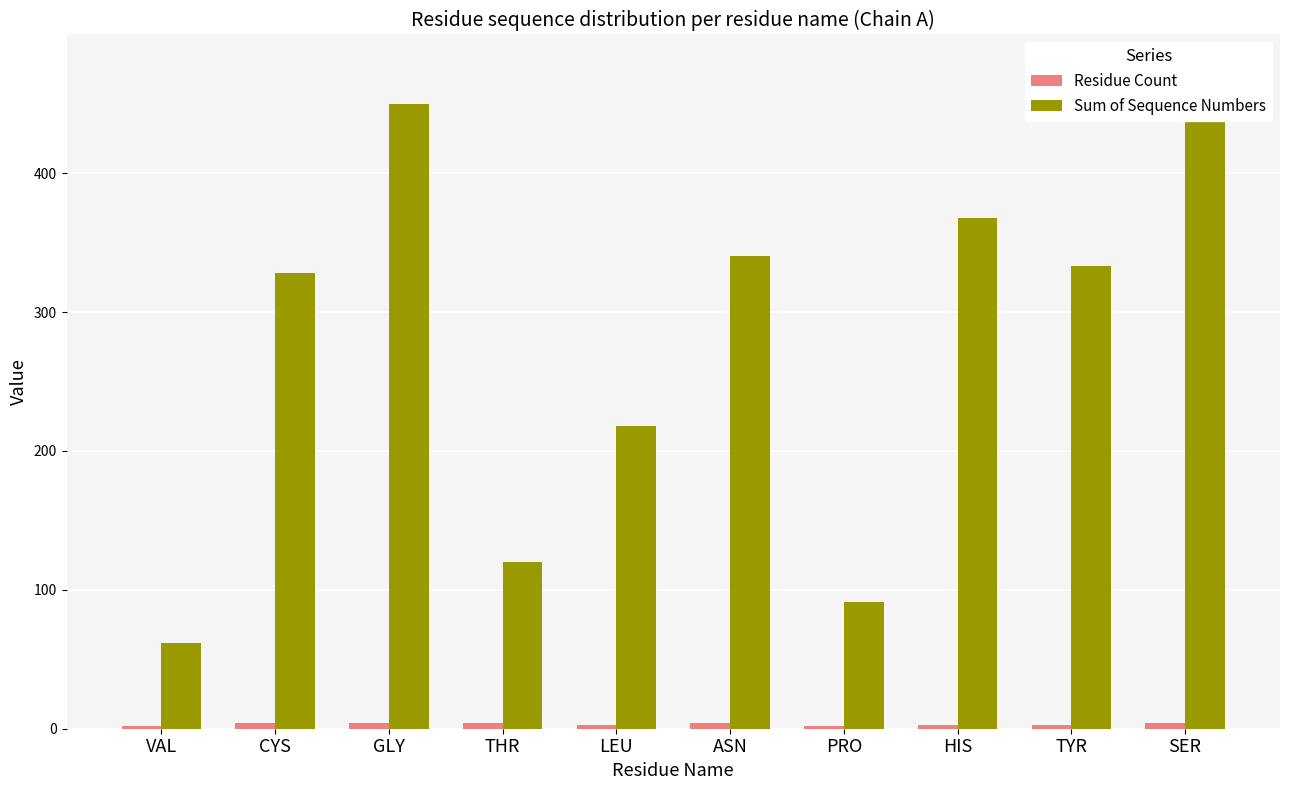

How many bars are there in each group?

2